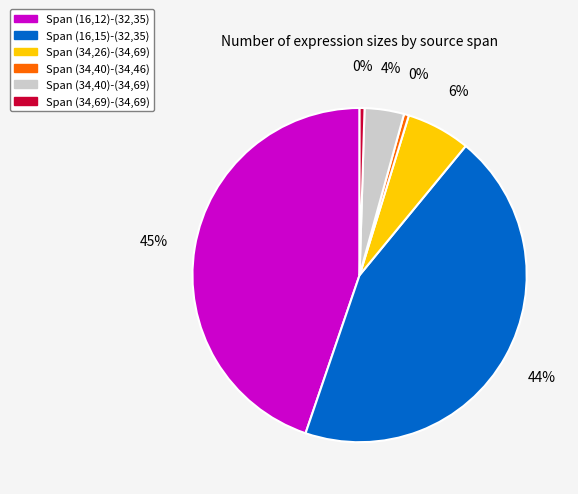

To the nearest percent, what is the average slice percentage?

17%